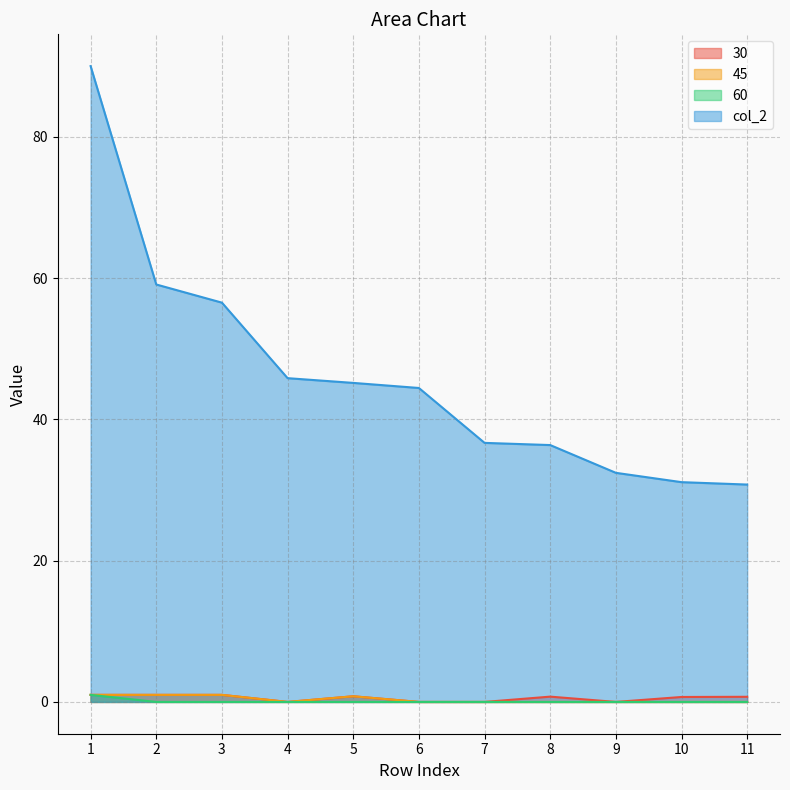

True or false: 60 and 45 cross at least once.

False